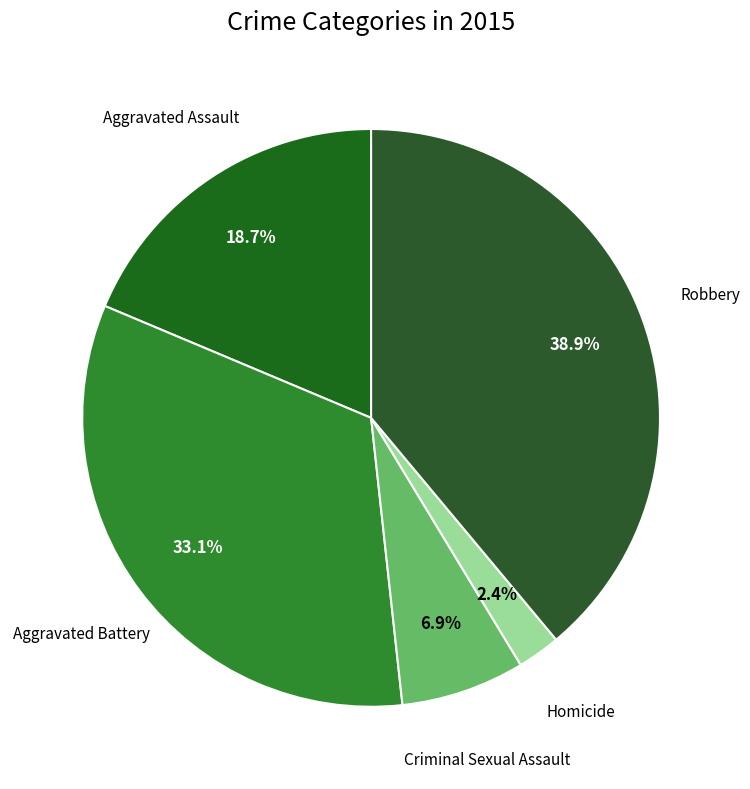

Count the number of slices in the pie.

5